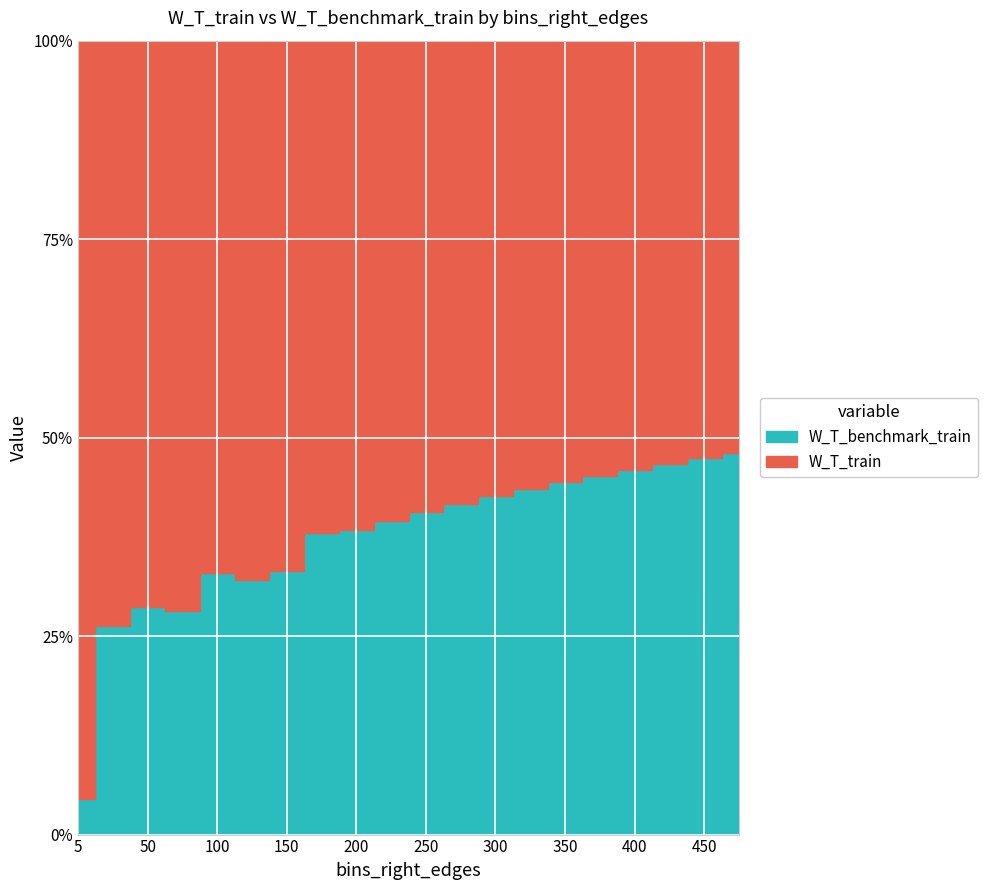

Rank the series at 250 from lowest to highest value.

W_T_benchmark_train, W_T_train